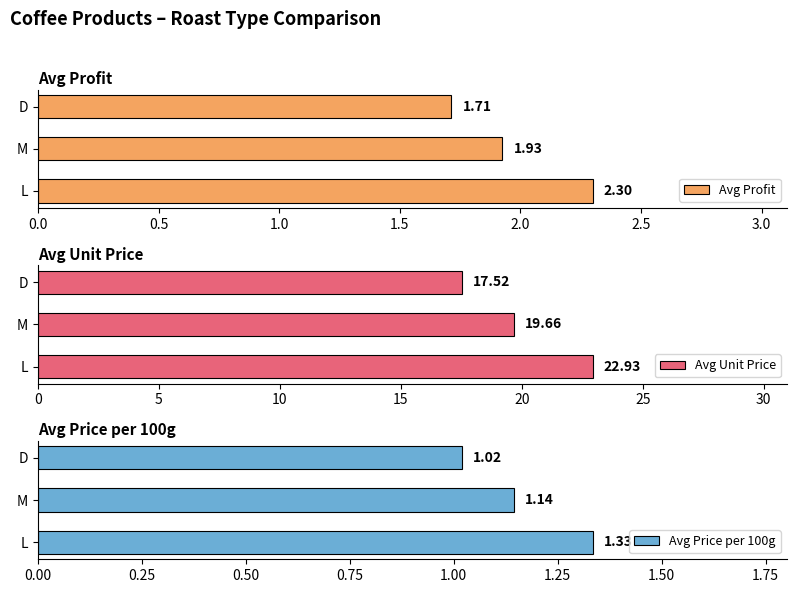

How many bars are there in each group?

3